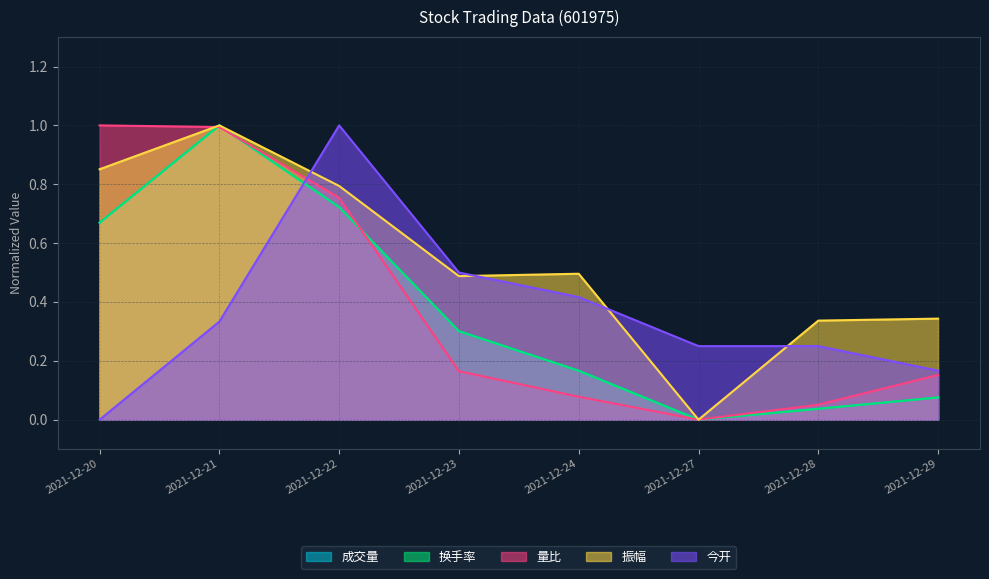

True or false: 今开 and 量比 cross at least once.

True